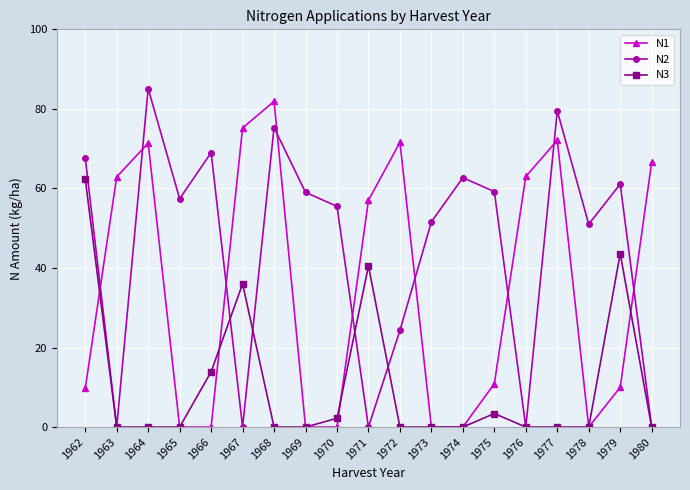

Is the value of N2 at 1979 greater than the value of N1 at 1966?

Yes